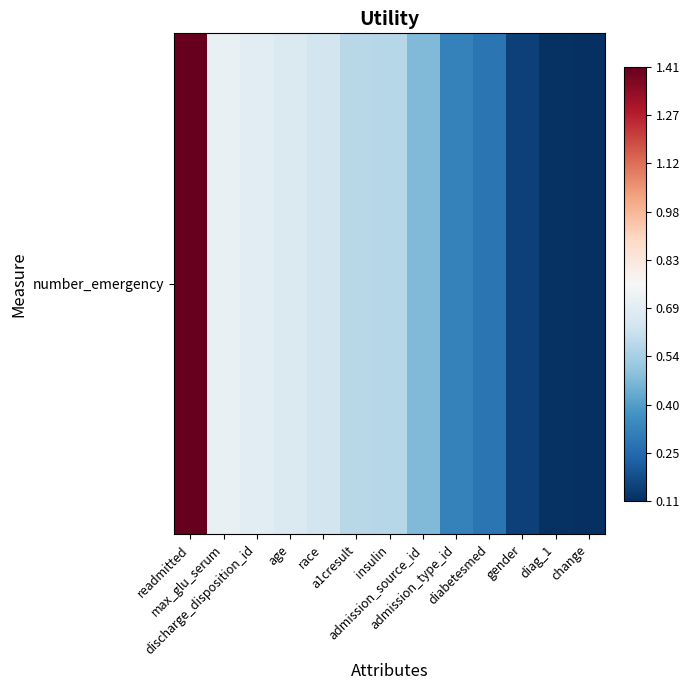

List the labels in order of value, largest first.

readmitted, max_glu_serum, discharge_disposition_id, age, race, a1cresult, insulin, admission_source_id, admission_type_id, diabetesmed, gender, diag_1, change